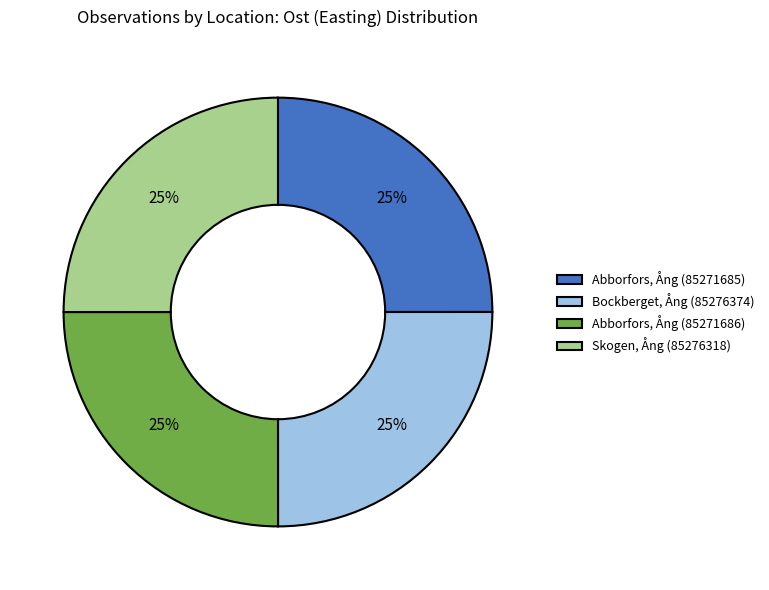

Does any single category account for the majority?

No